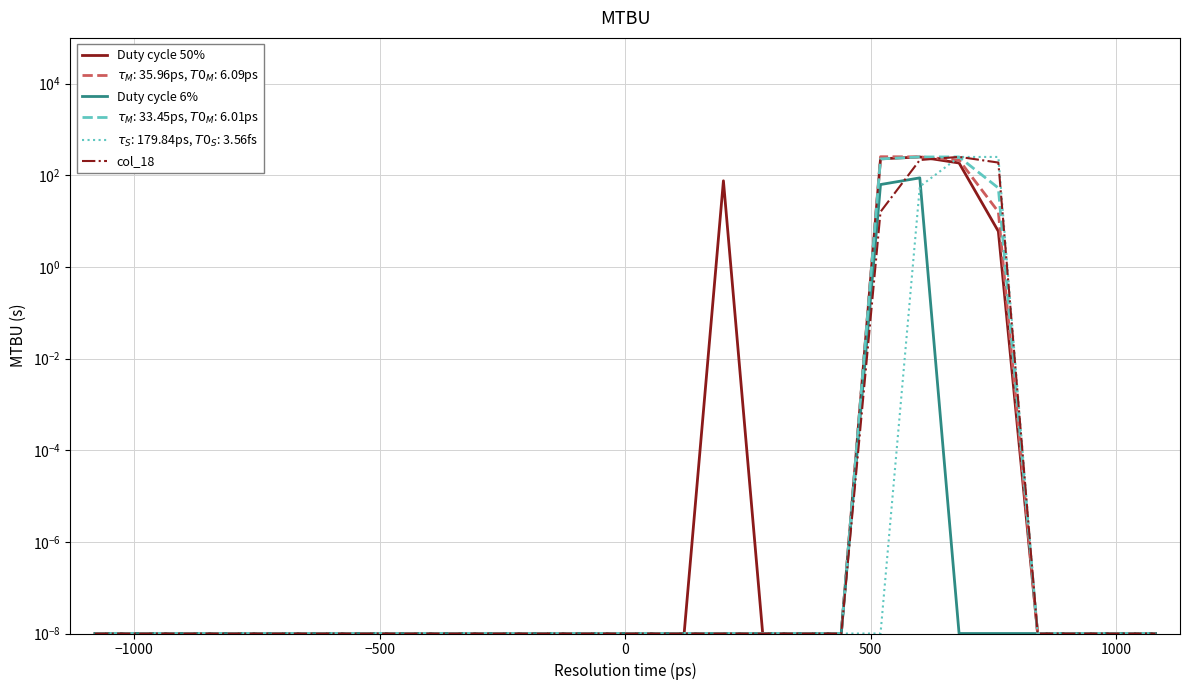

Reading left to right, list all the values displayed in this chart.

Duty cycle 50%: 0.0	0.0	0.0	0.0	0.0	0.0	0.0	0.0	0.0	0.0	0.0	0.0	0.0	0.0	0.0	0.0	76.0	0.0	0.0	0.0	229.0	252.0	186.0	6.0	0.0	0.0	0.0	0.0
Duty cycle 6%: 0.0	0.0	0.0	0.0	0.0	0.0	0.0	0.0	0.0	0.0	0.0	0.0	0.0	0.0	0.0	0.0	0.0	0.0	0.0	0.0	63.0	88.0	0.0	0.0	0.0	0.0	0.0	0.0
col_18: 0.0	0.0	0.0	0.0	0.0	0.0	0.0	0.0	0.0	0.0	0.0	0.0	0.0	0.0	0.0	0.0	0.0	0.0	0.0	0.0	16.0	216.0	253.0	190.0	0.0	0.0	0.0	0.0